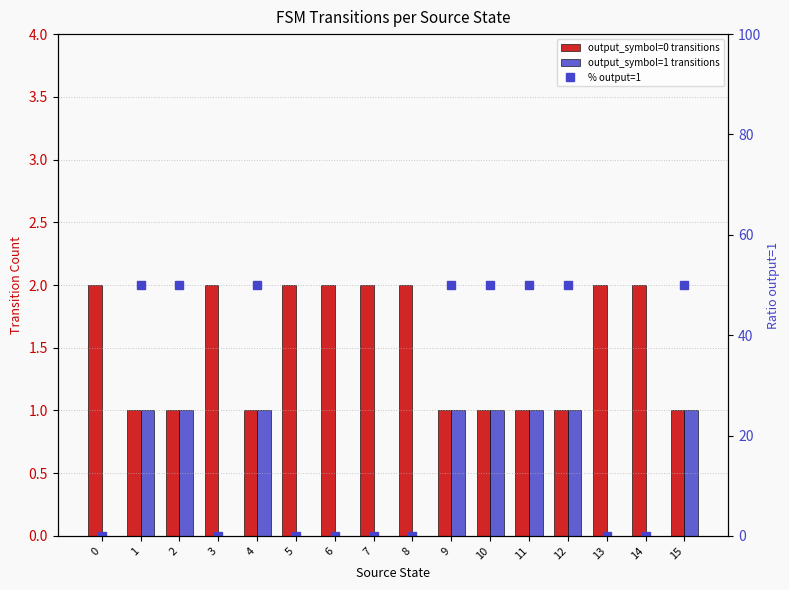

Is the value of output_symbol=1 transitions at 9 greater than the value of output_symbol=0 transitions at 1?

No